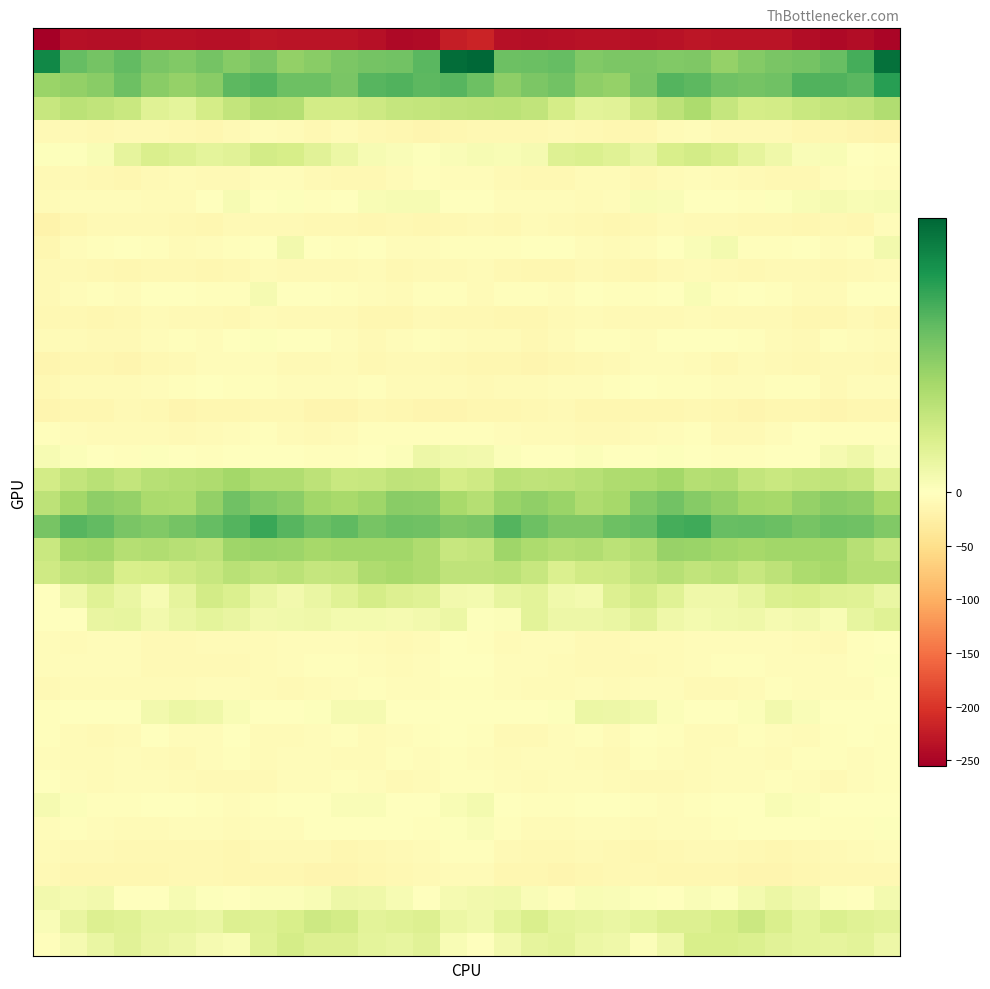

Which category has the highest value across all series?

16